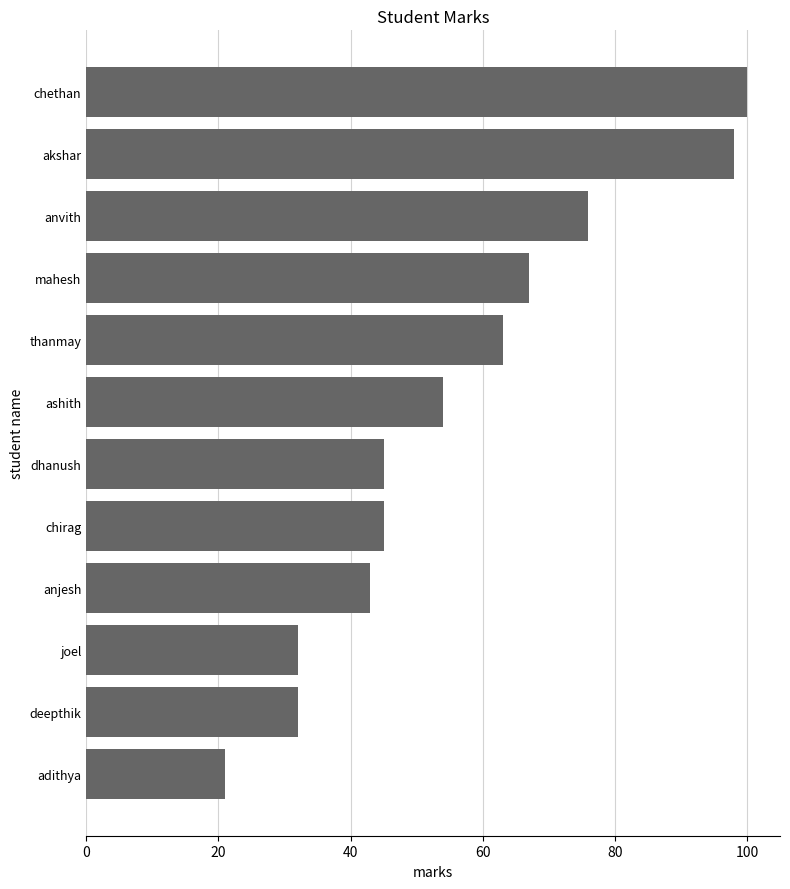

How many bars are there in total?

12